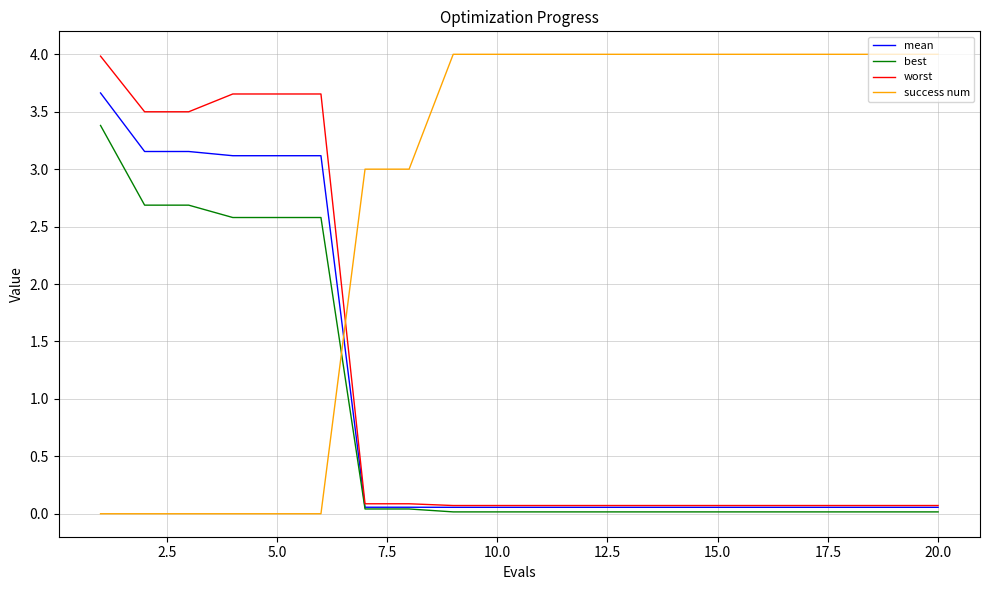

What is the value of the mean point at the 17th from the left?

0.1